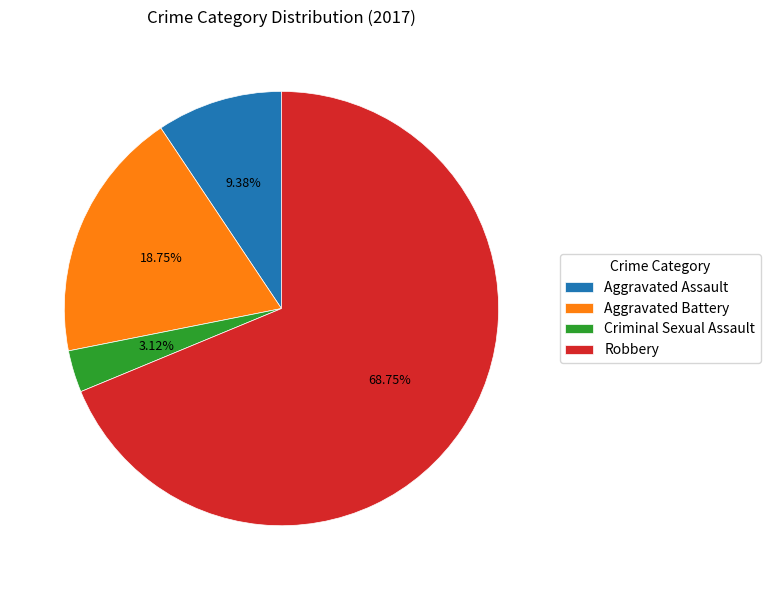

To the nearest percent, what is the difference between the Aggravated Battery and Criminal Sexual Assault slice percentages?

16%